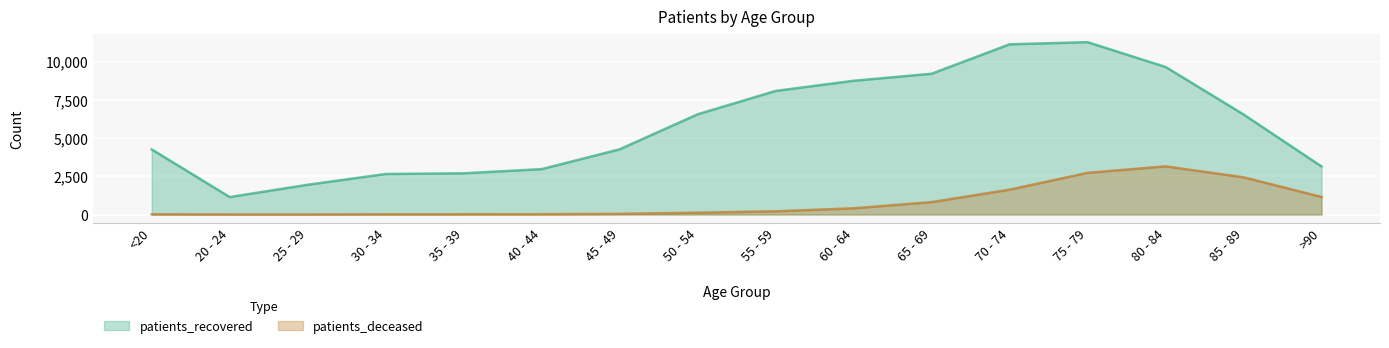

Reading right to left, transcribe all the data shown in this chart.

patients_recovered: >90=3147	85 - 89=6548	80 - 84=9654	75 - 79=11276	70 - 74=11136	65 - 69=9211	60 - 64=8750	55 - 59=8086	50 - 54=6558	45 - 49=4267	40 - 44=2970	35 - 39=2696	30 - 34=2651	25 - 29=1948	20 - 24=1142	<20=4259
patients_deceased: >90=1149	85 - 89=2436	80 - 84=3151	75 - 79=2726	70 - 74=1626	65 - 69=812	60 - 64=408	55 - 59=211	50 - 54=120	45 - 49=46	40 - 44=23	35 - 39=17	30 - 34=16	25 - 29=3	20 - 24=4	<20=16